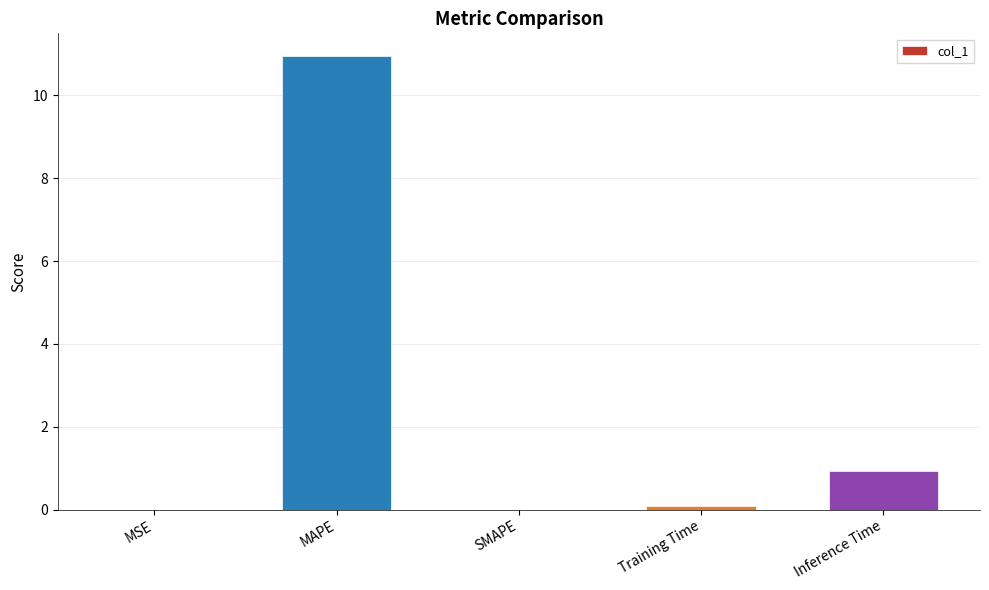

How many series are shown in this chart?

1